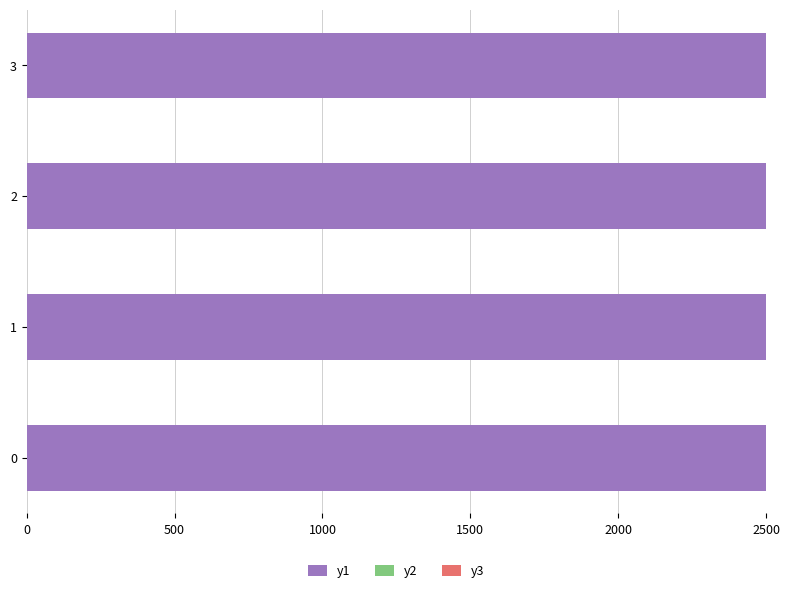

The value of y1 at 1500 is 90367.7. True or false?

False